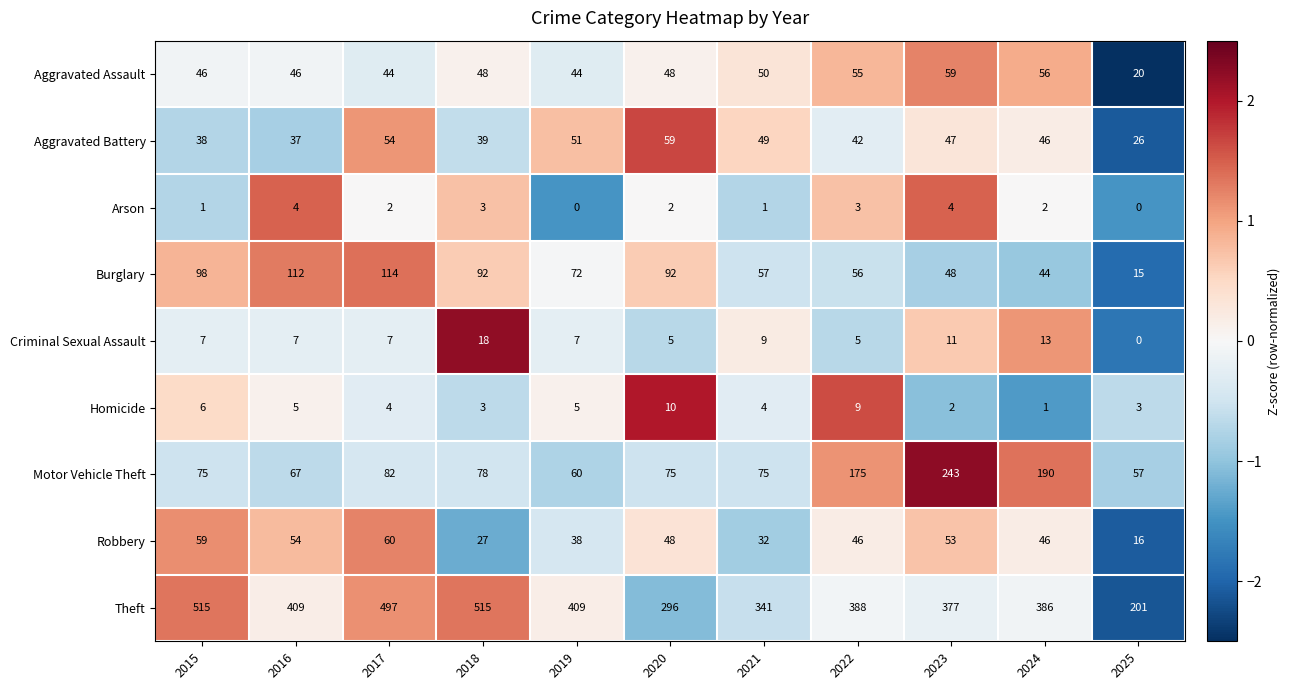

Is the value of Robbery at 2022 greater than the value of Aggravated Battery at 2017?

No